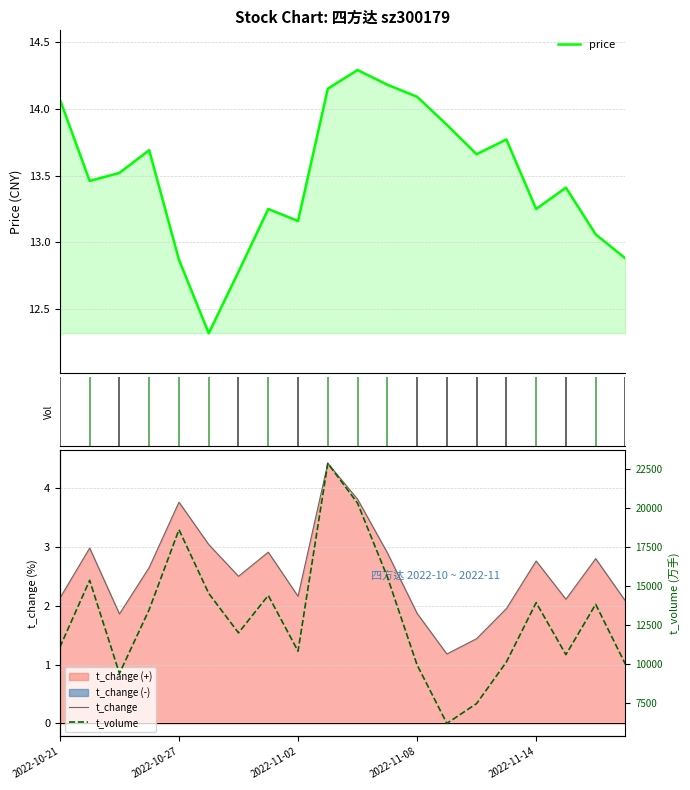

What is the lowest value of the price series?

12.3